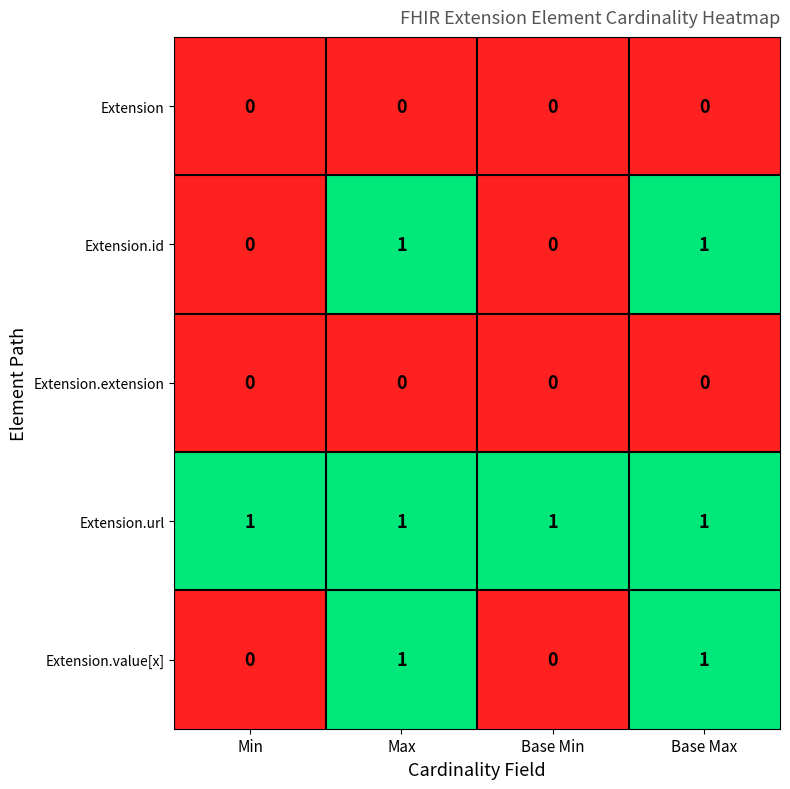

What is the total value across all series at Base Max?

3